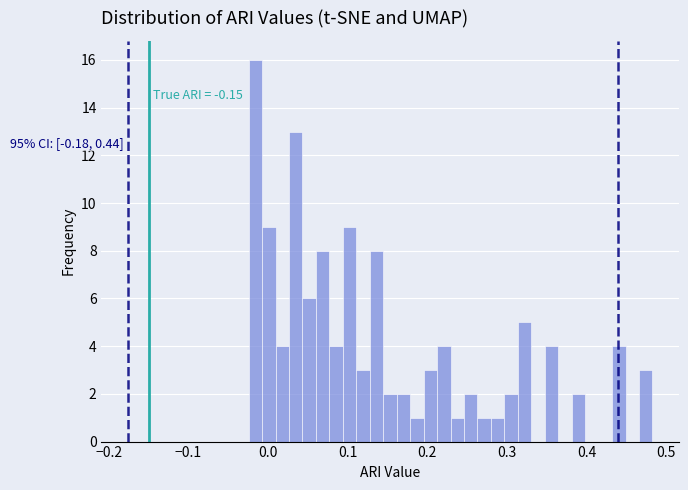

Around what value on the x-axis is the tallest bar? Give the approximate position of its centre, as read against the axis.

-0.02